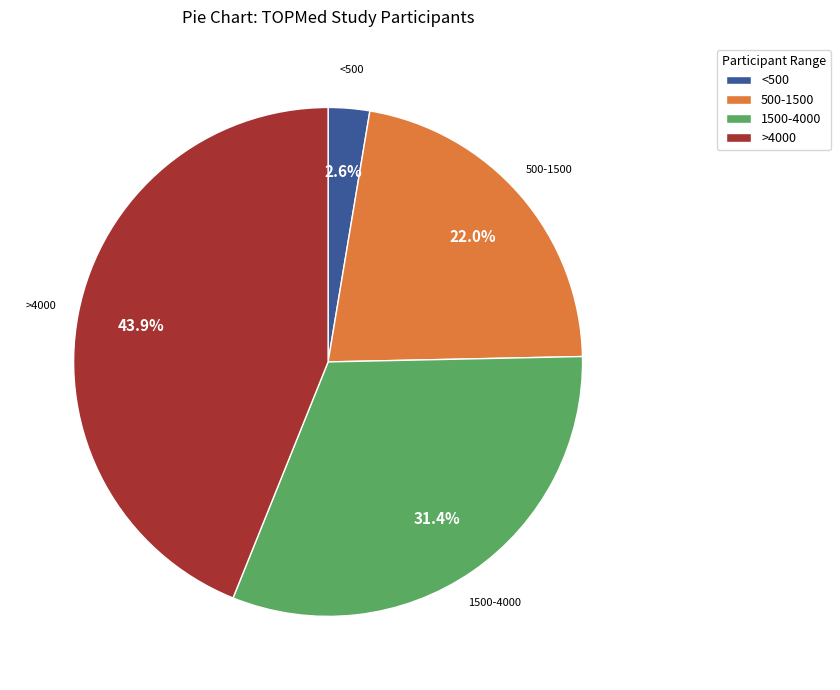

Between >4000 and 500-1500, which is larger?

>4000